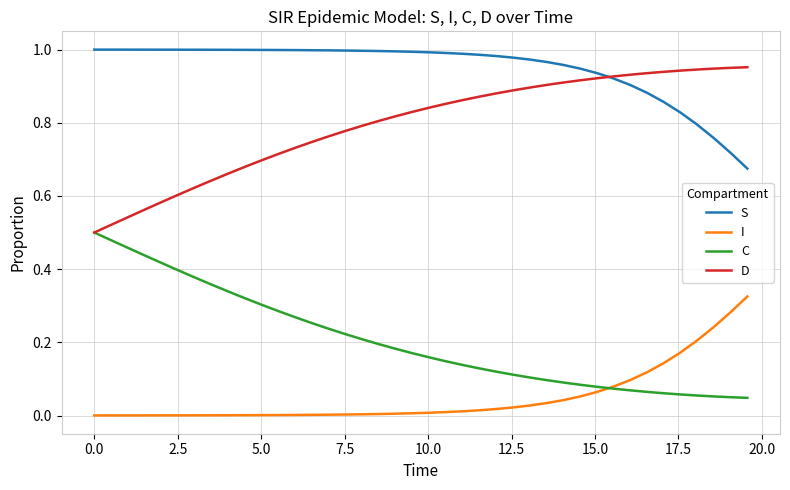

True or false: C and S cross at least once.

False